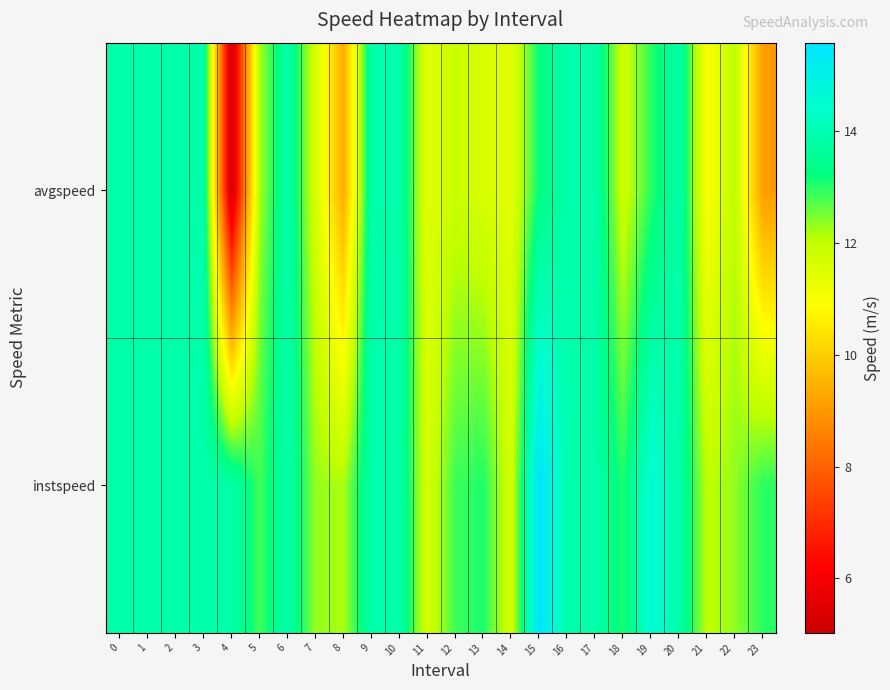

Rank the series at 0 from lowest to highest value.

instspeed, avgspeed